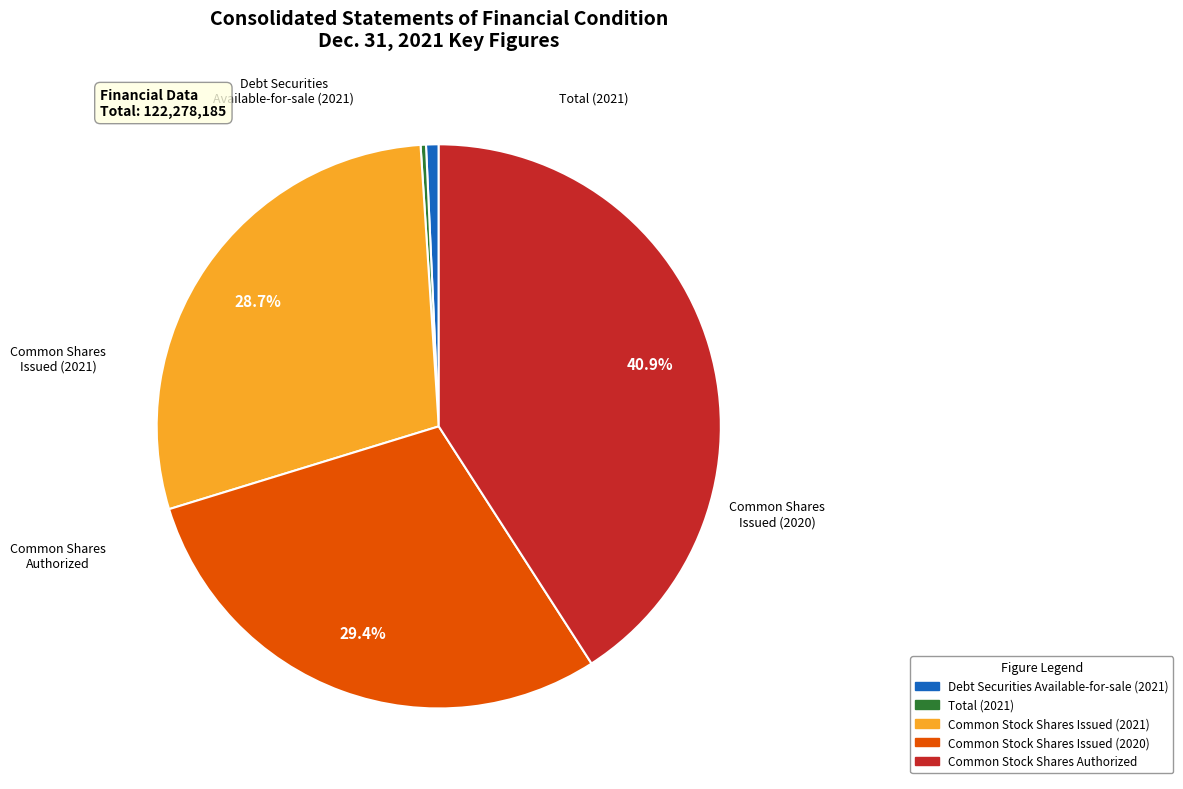

Do Debt Securities Available-for-sale (2021) and Total (2021) together represent more than half of the pie?

No